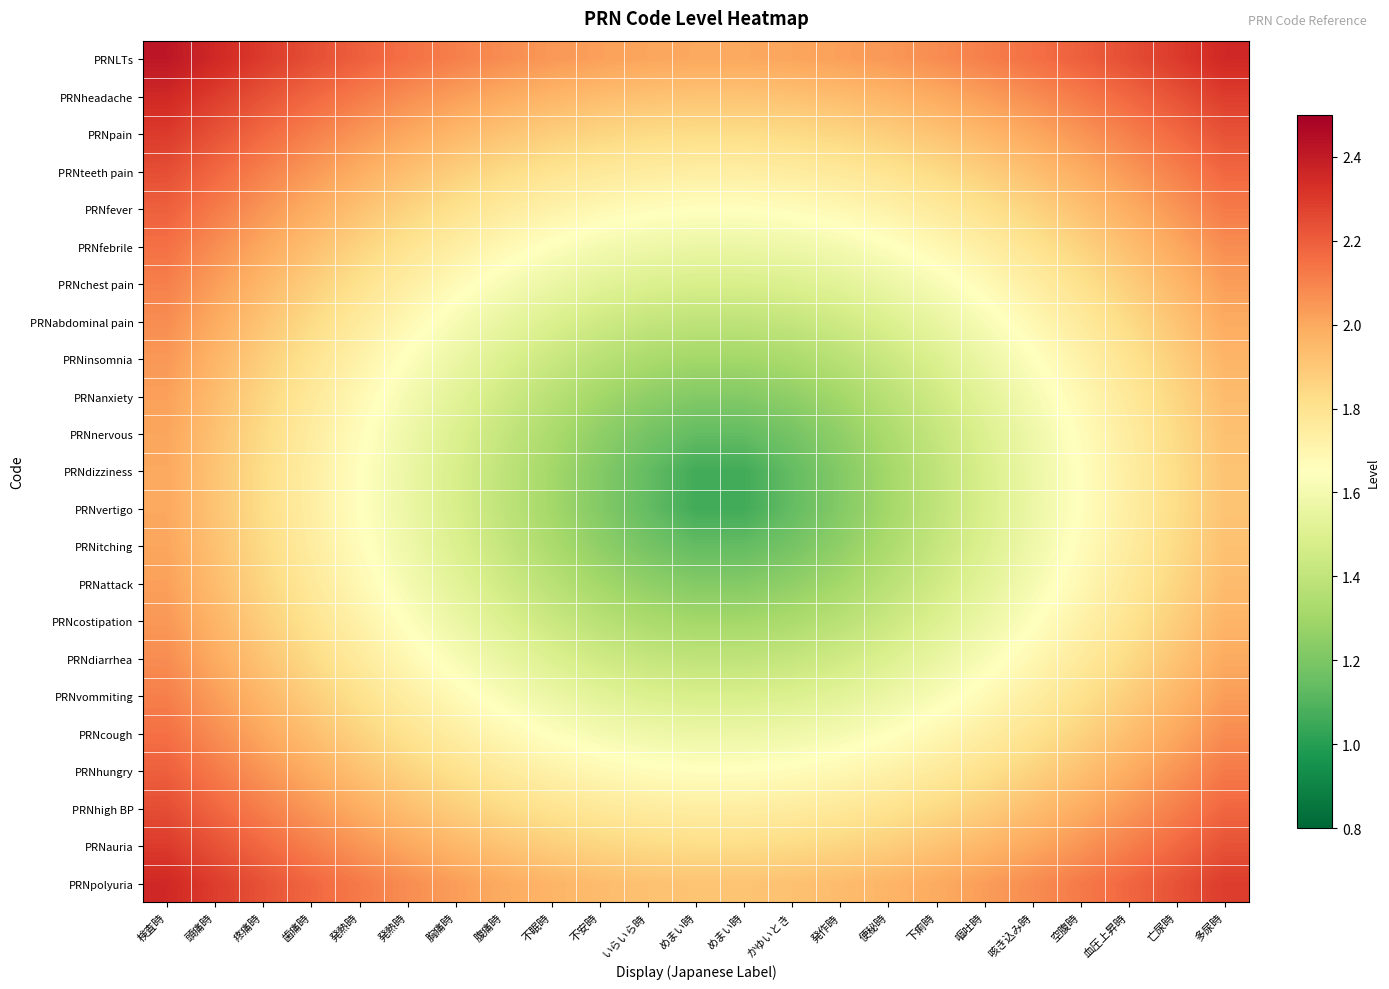

At how many categories does at least one series exceed 1?

23